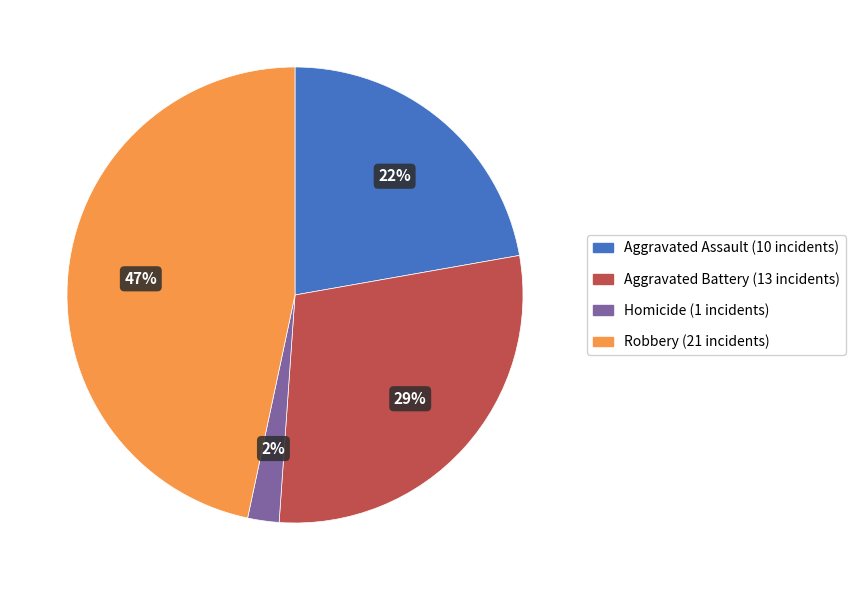

Is there any slice that represents more than half of the pie?

No